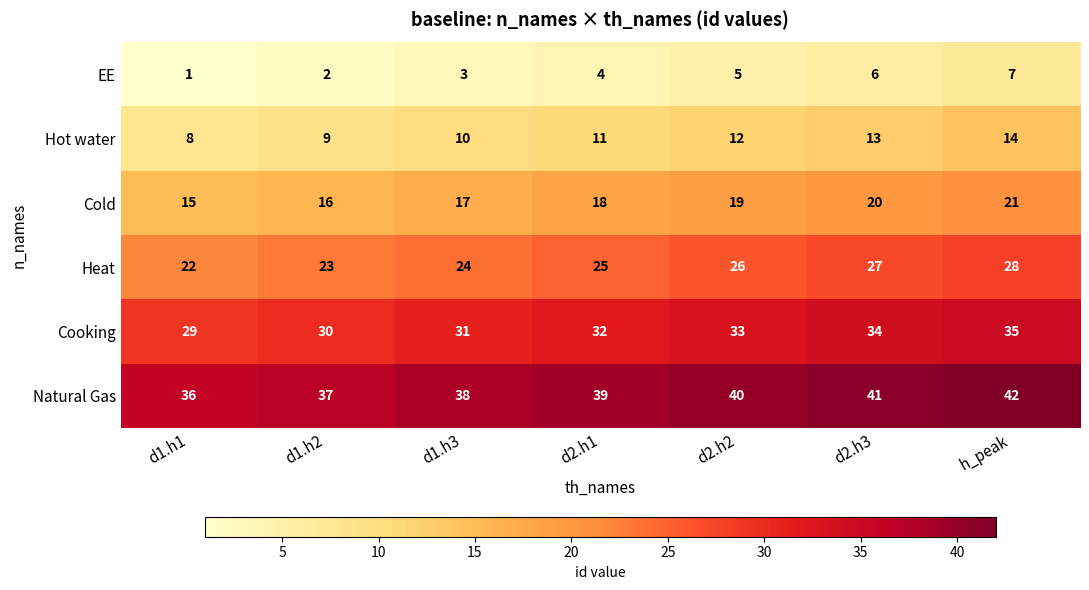

What is the highest value of the Heat series?

28